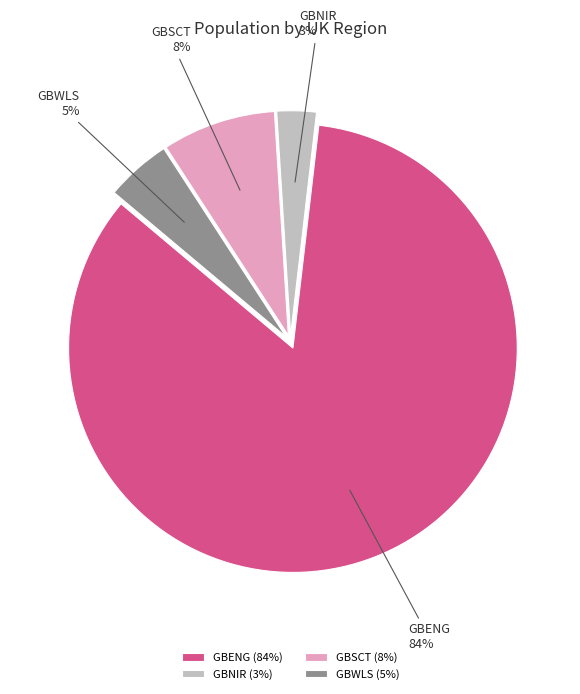

Is it true that GBENG is 84% of the pie?

True